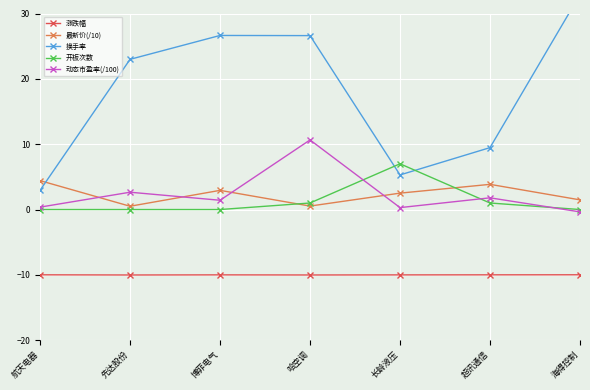

At which category does the chart reach its peak across all series?

海得控制